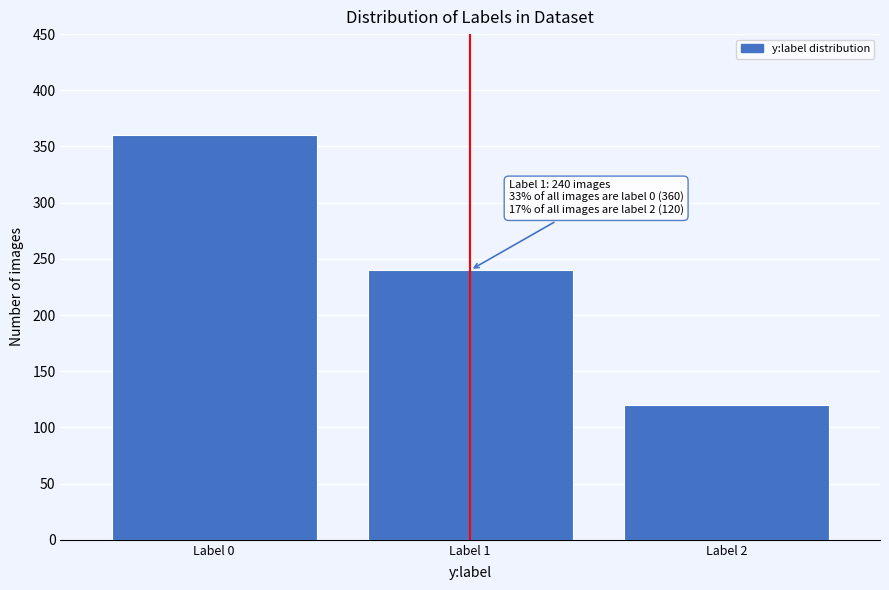

Reading left to right, transcribe all the data shown in this chart.

Label 0=360	Label 1=240	Label 2=120